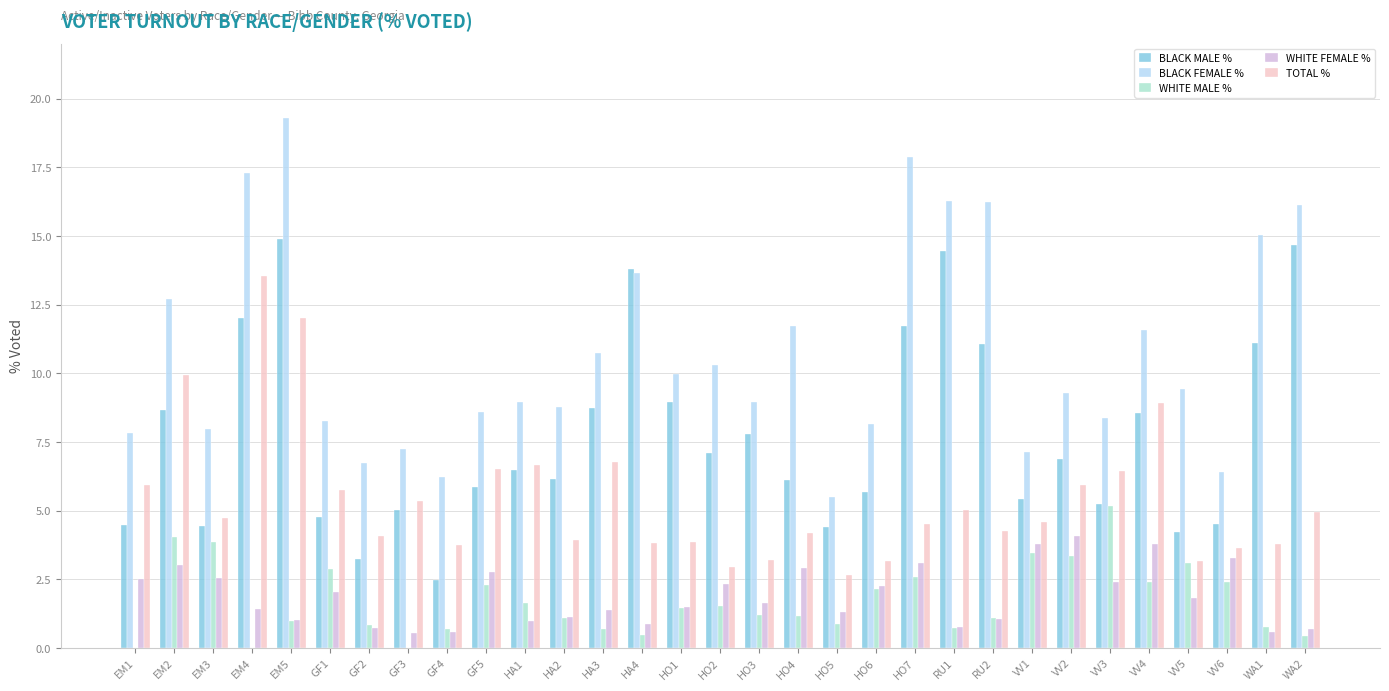

What is the sum of the BLACK FEMALE % values at VV3 and HO4?

20.1